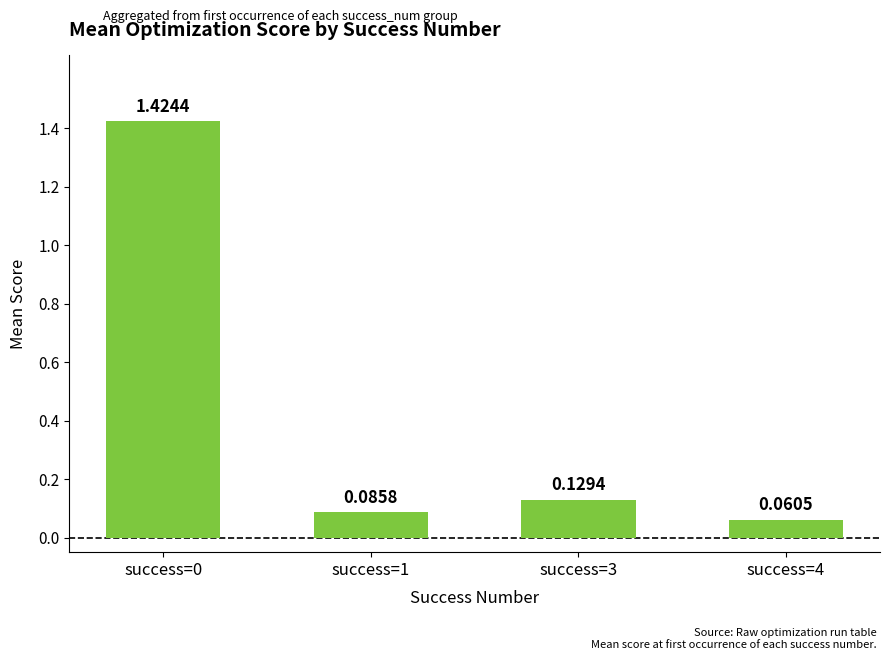

What is the difference between the values at success=3 and success=0?

1.3